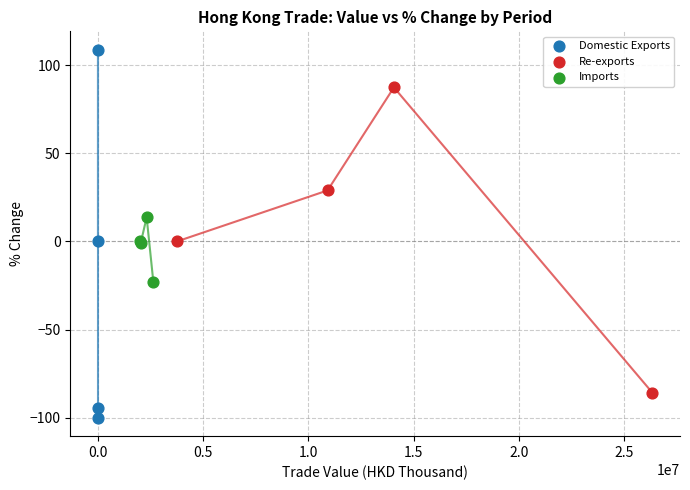

Which series reaches the minimum Y coordinate?

Domestic Exports